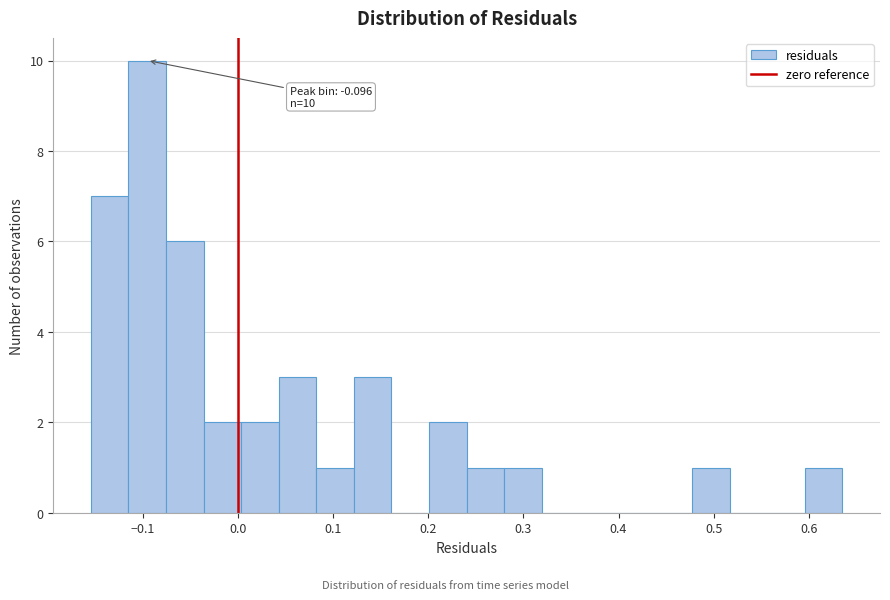

Around what value on the x-axis is the tallest bar? Give the approximate position of its centre, as read against the axis.

-0.10